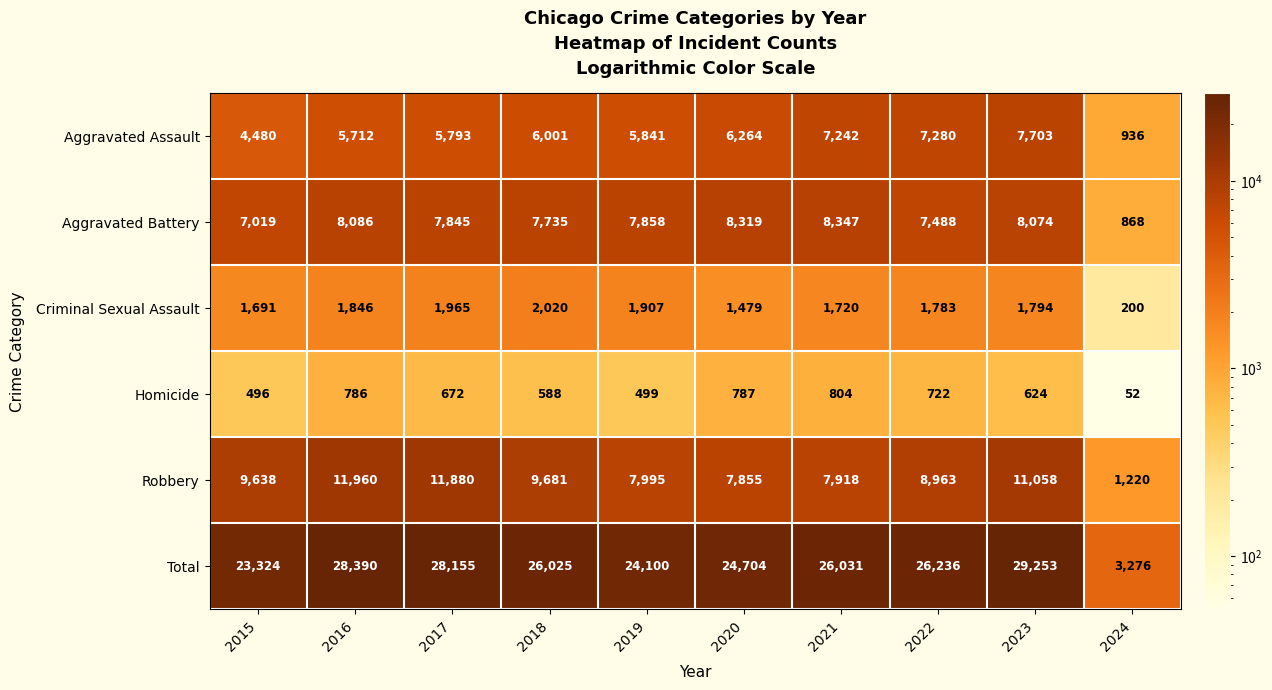

At which category does the chart reach its minimum across all series?

2024